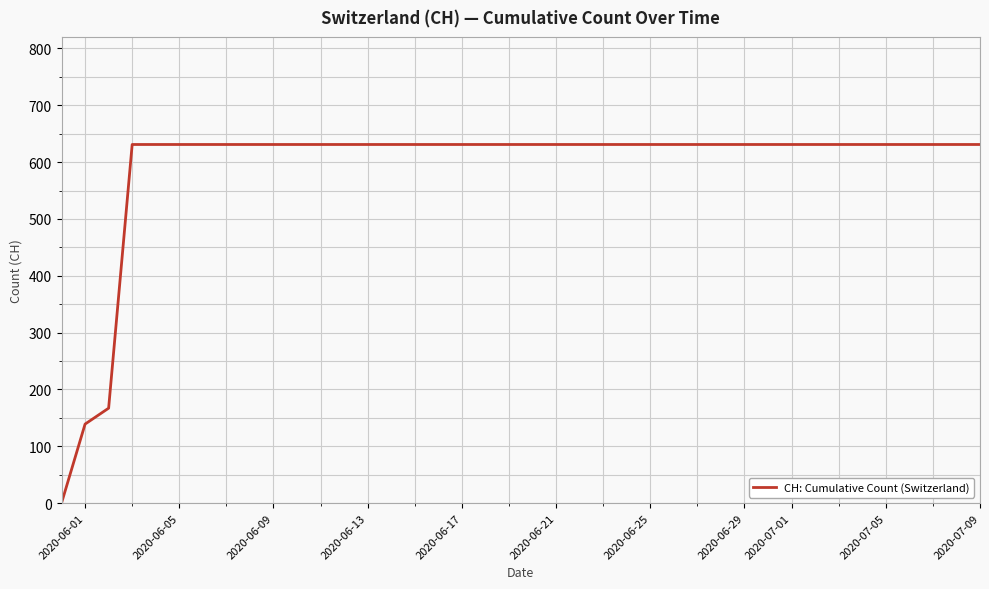

What is the maximum value shown in the chart?

631